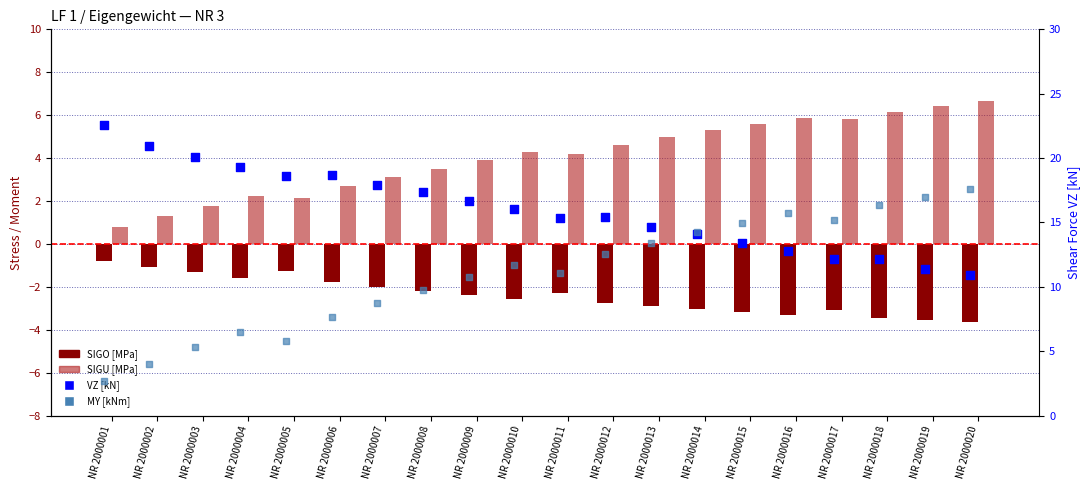

Is the value of VZ [kN] at NR 2000008 greater than the value of SIGO [MPa] at NR 2000019?

Yes